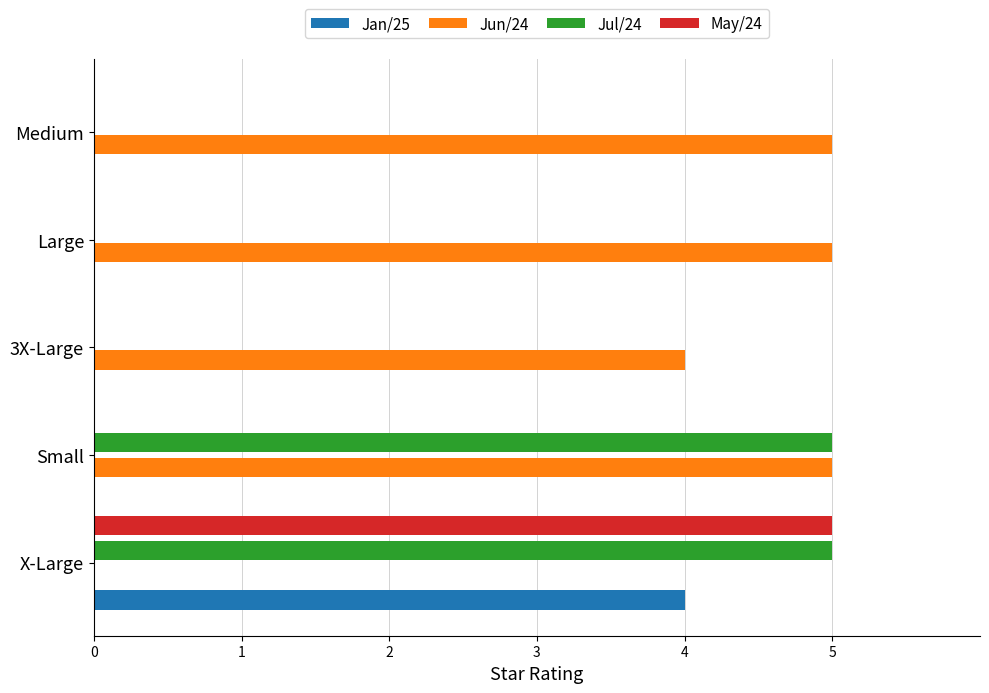

What is the maximum value shown in the chart?

5